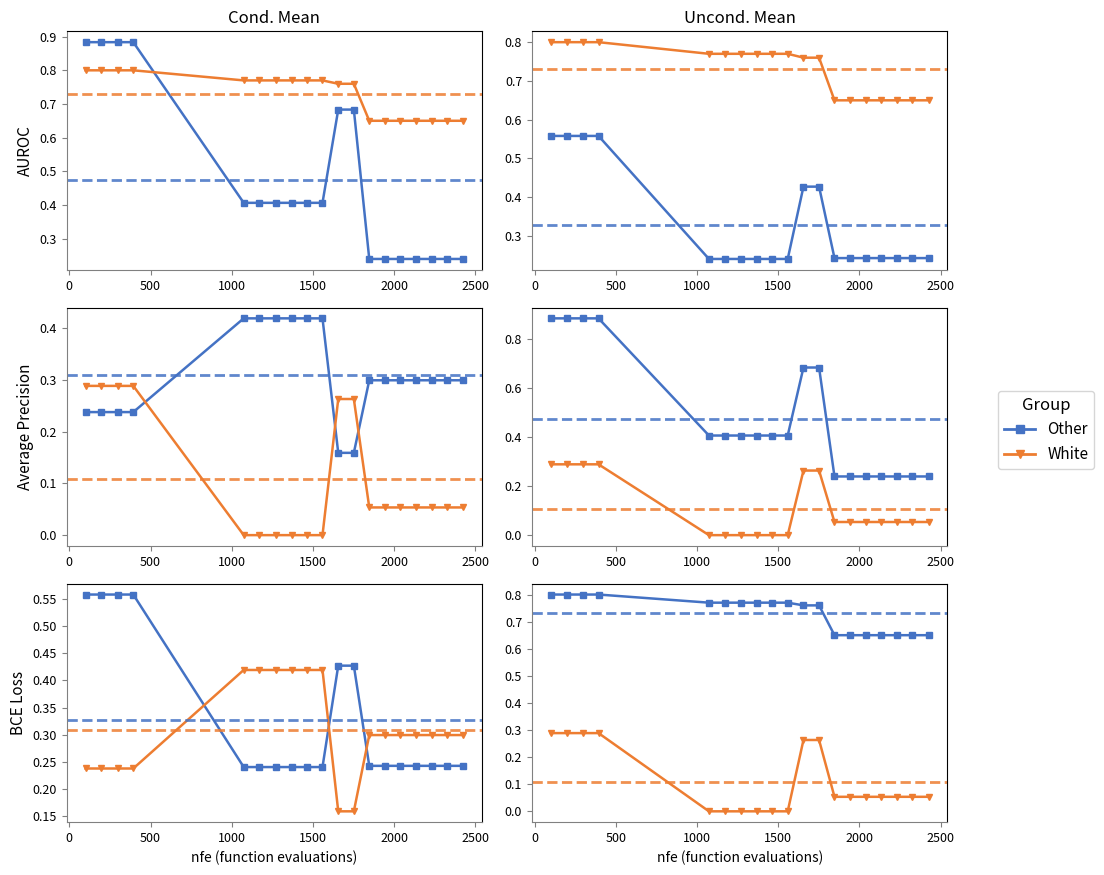

True or false: Other has a value of 0.8 at 500.

True